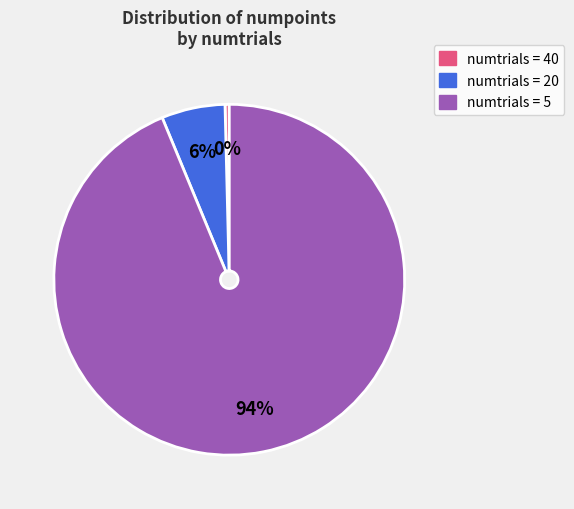

True or false: numtrials = 40 accounts for 7% of the total.

False